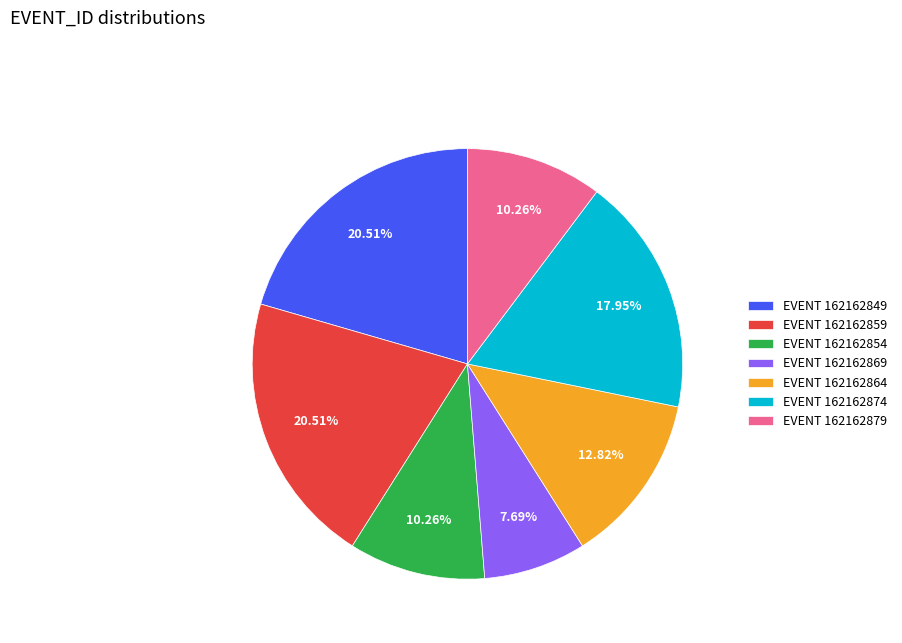

What is the ratio of the value at EVENT 162162869 to the value at EVENT 162162859?

0.4